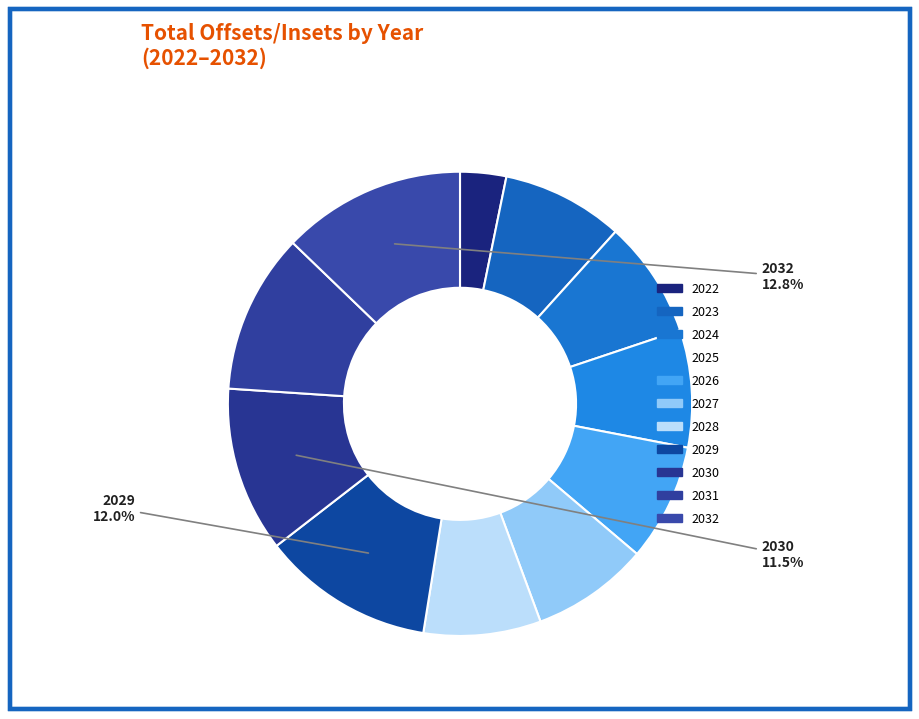

What is the largest slice in the pie chart?

2032